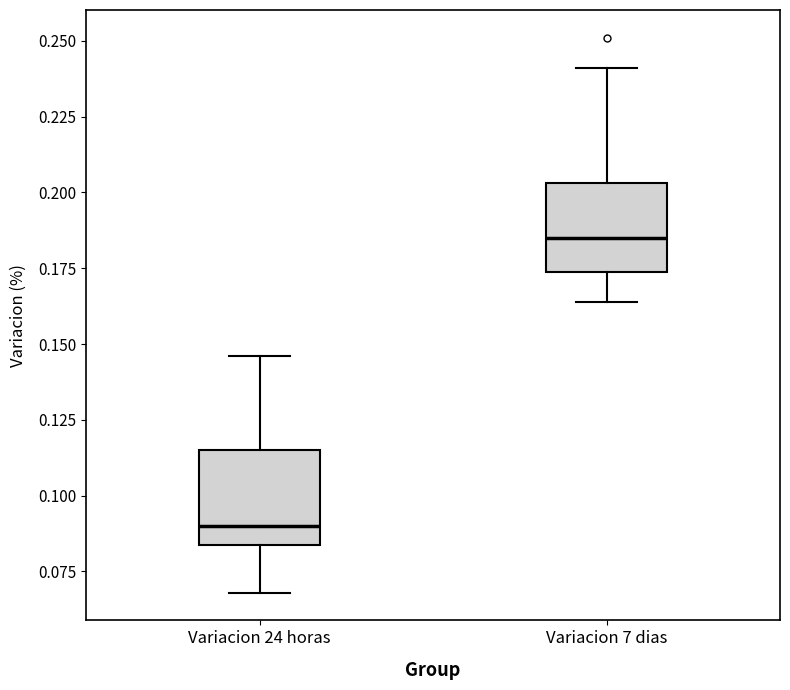

Where is the lower edge of the box for Variacion 7 dias on the y-axis? The values are not printed on the chart, so give them approximately, as read against the axis.

0.175